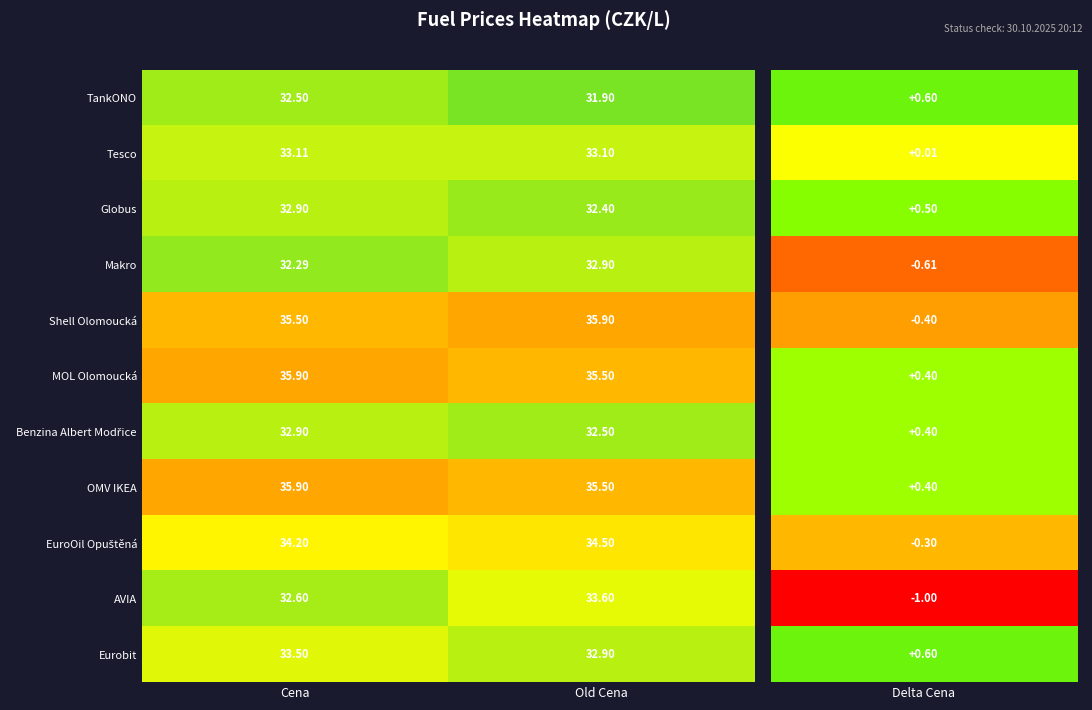

How many data points does each series have?

2